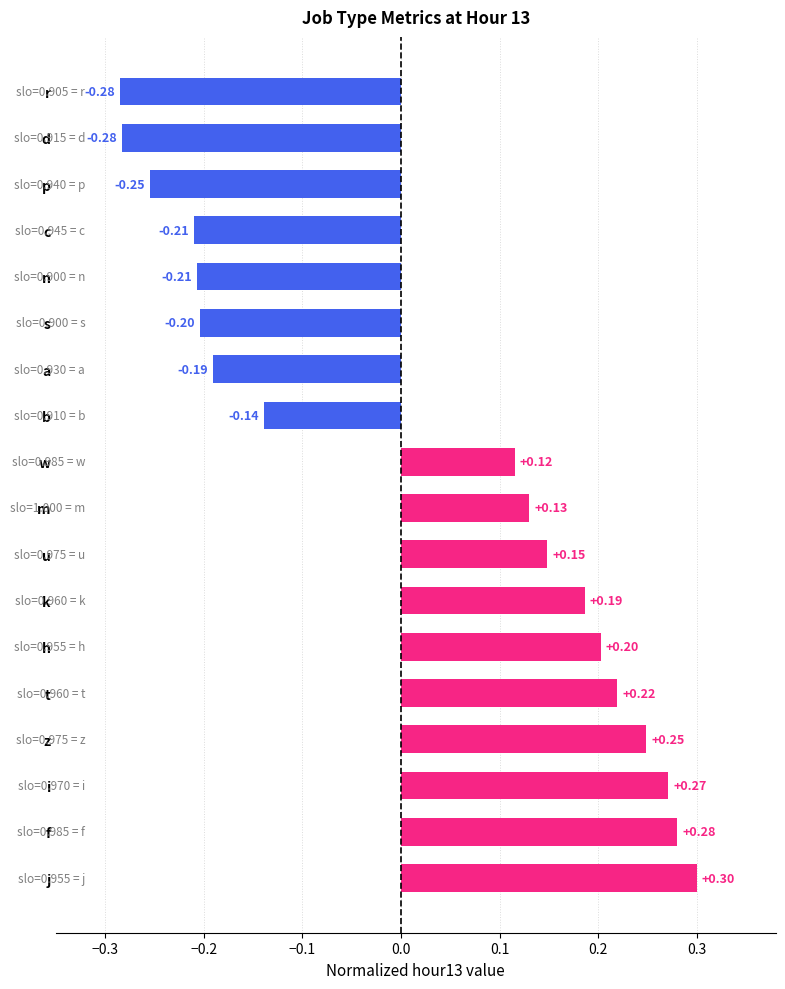

How many values are below zero?

8